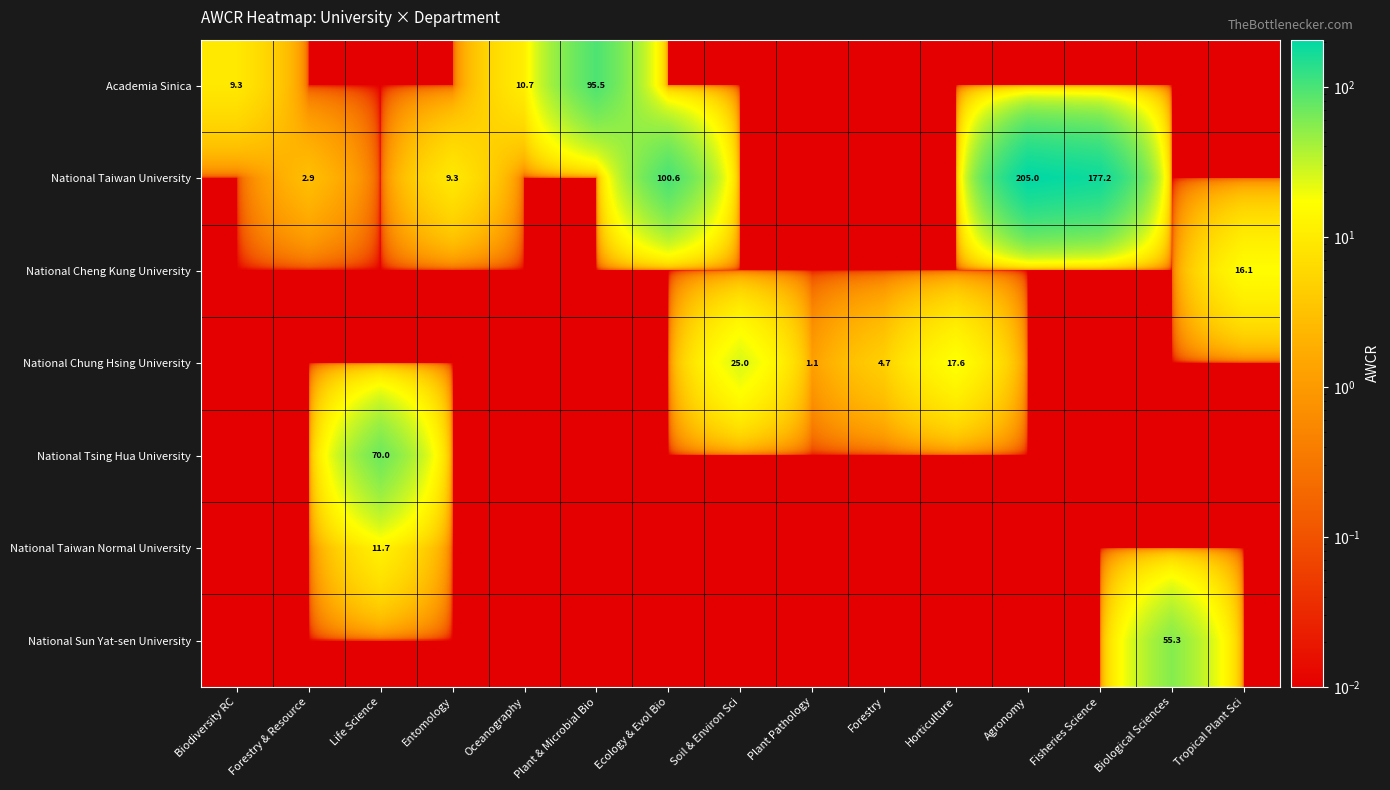

How many data points does each series have?

15